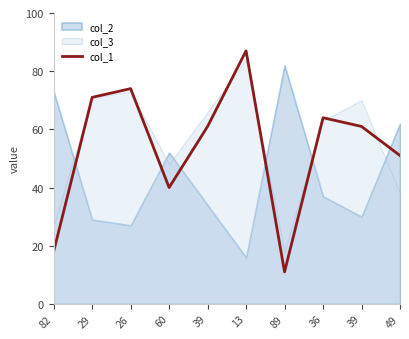

What is the difference between the maximum and second lowest values?

69